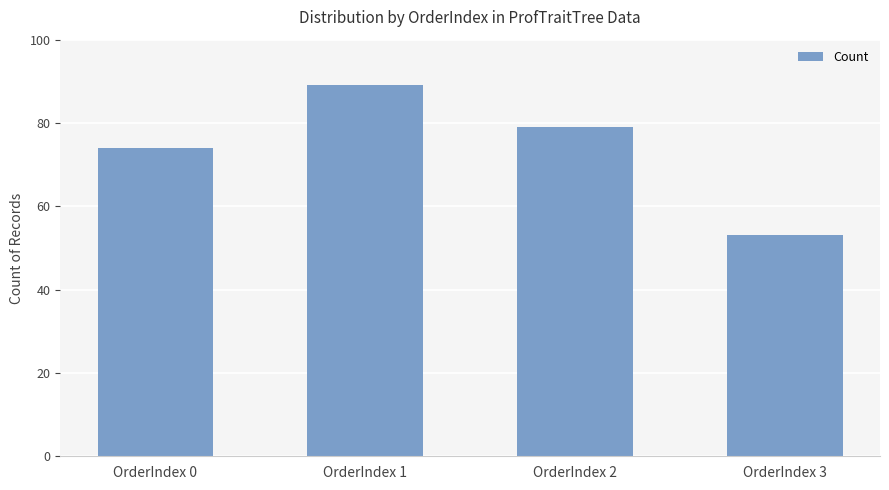

List the labels in order of value, largest first.

OrderIndex 1, OrderIndex 2, OrderIndex 0, OrderIndex 3